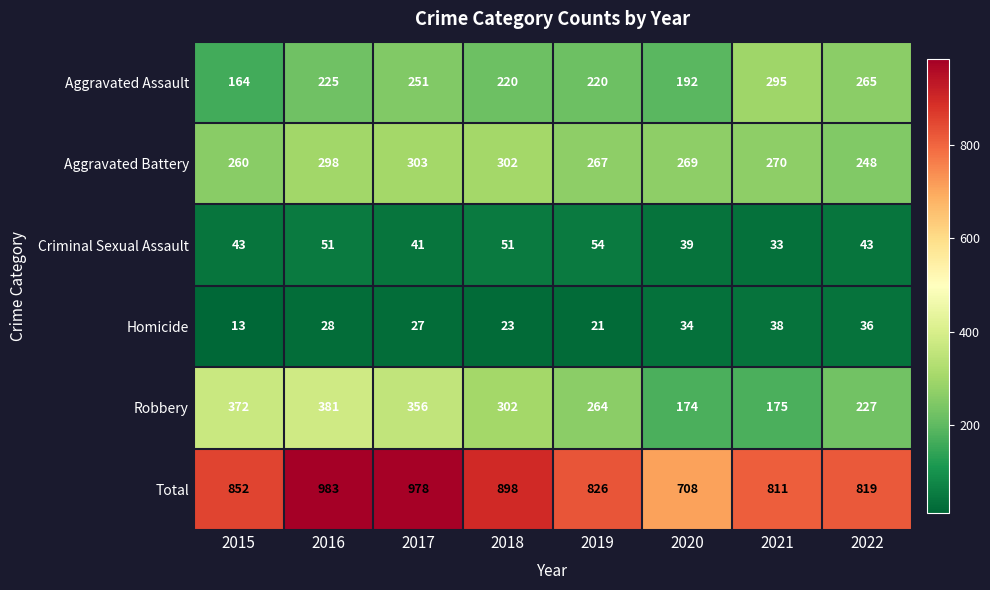

What is the total value across all series at 2015?

1704